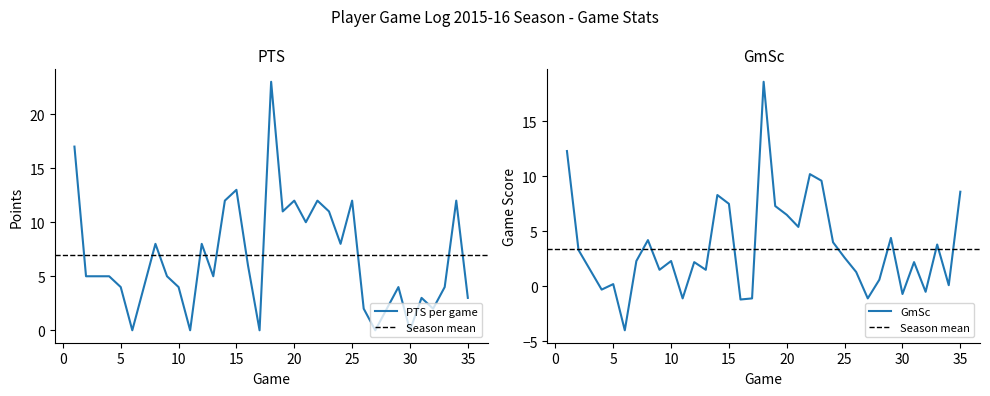

Is it true that PTS equals 2.0 at 26?

True